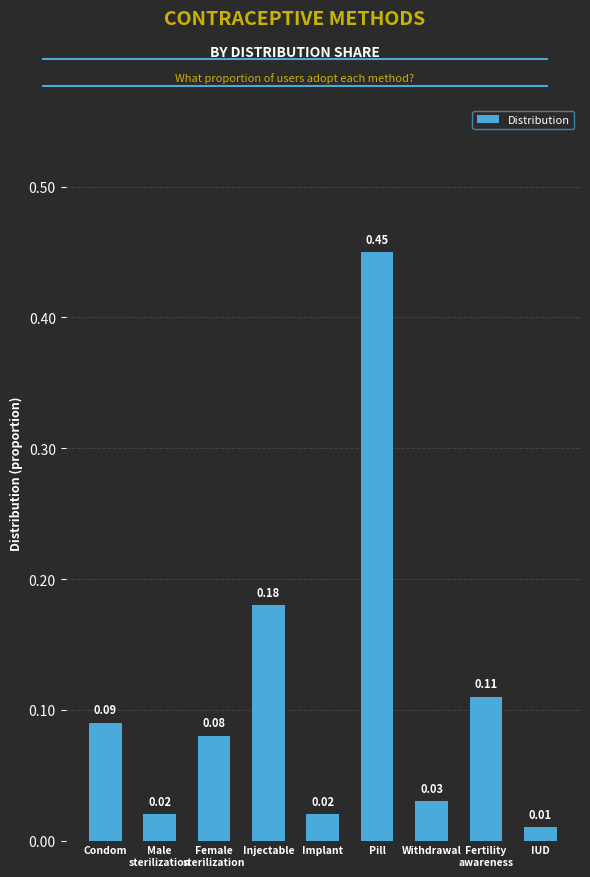

What is the change in value from Injectable to Pill?

+0.3